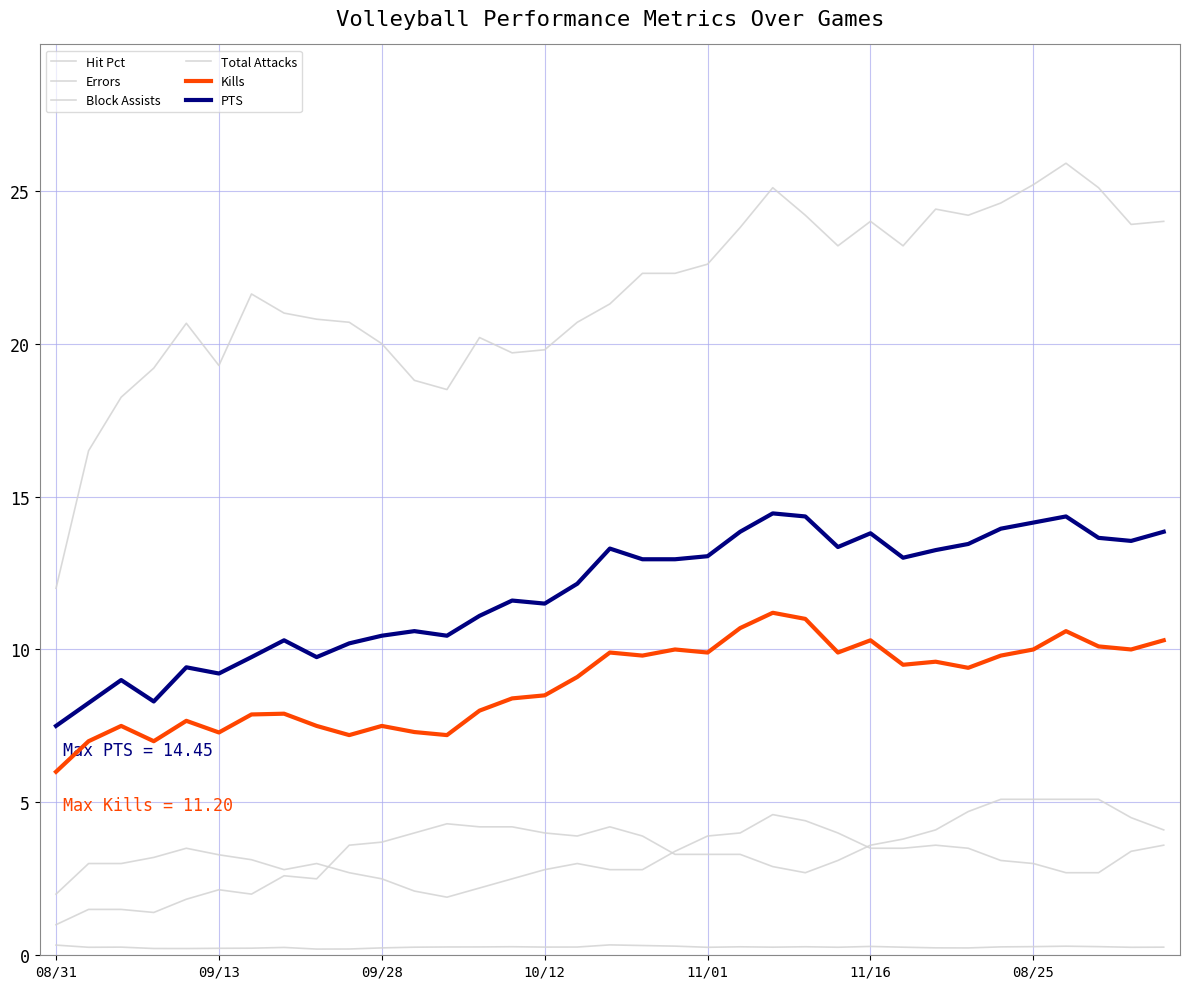

True or false: Block Assists and Total Attacks cross at least once.

False